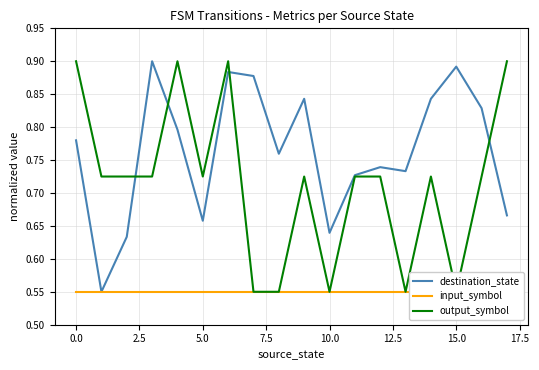

What is the average value of the output_symbol series?

0.7